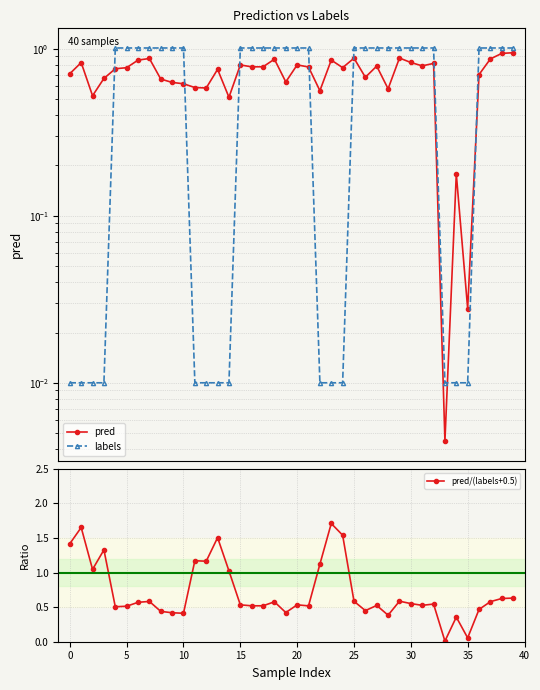

What is the average value of the labels series?

0.7